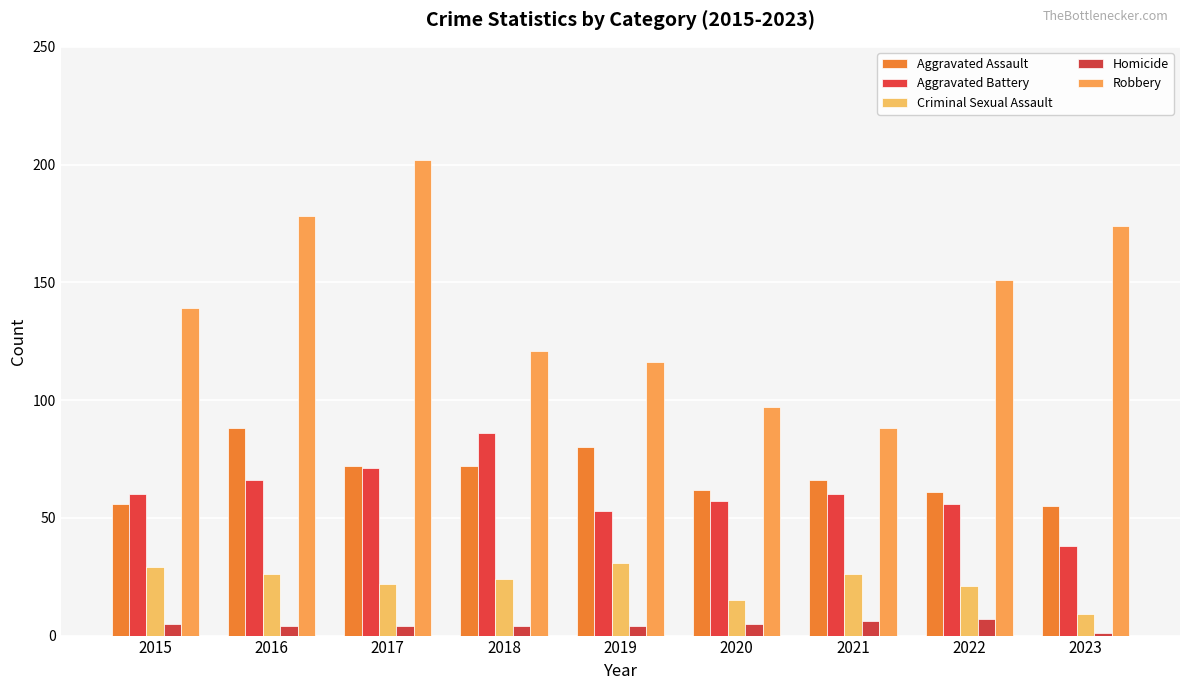

Count the Homicide values in the range 4 to 5.

6